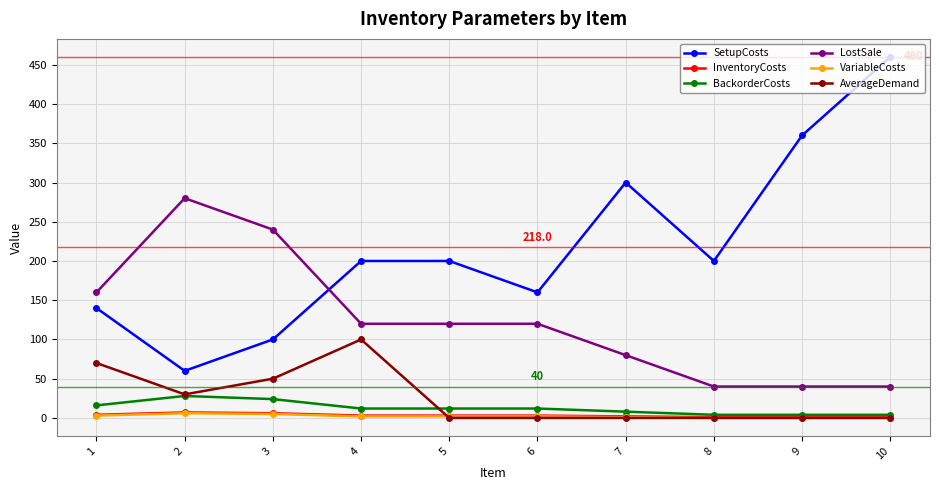

What is the spread (max minus min) of values at 5?

200